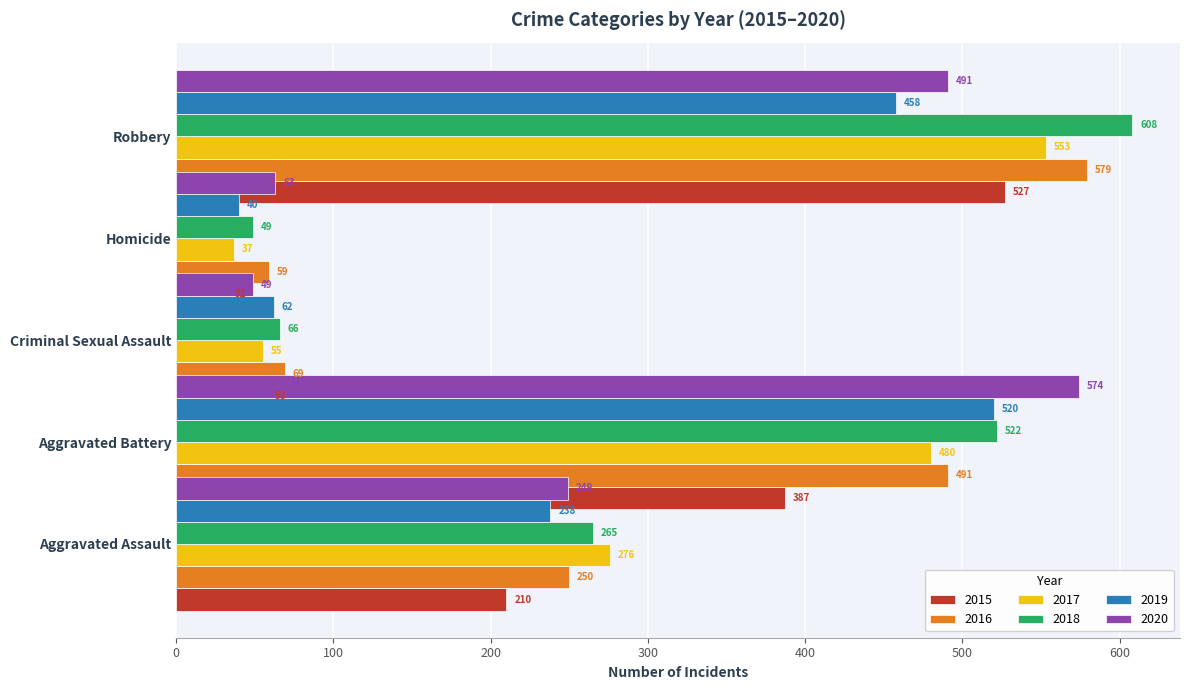

What is the label of the 1st bar from the right?

Robbery